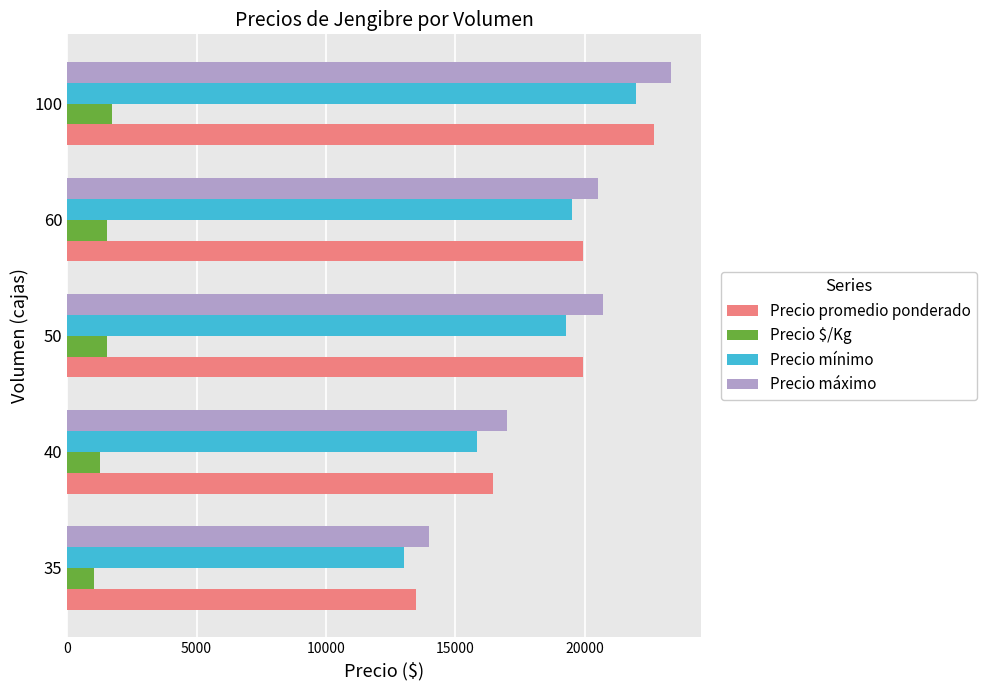

What is the minimum value for Precio $/Kg?

1038.0